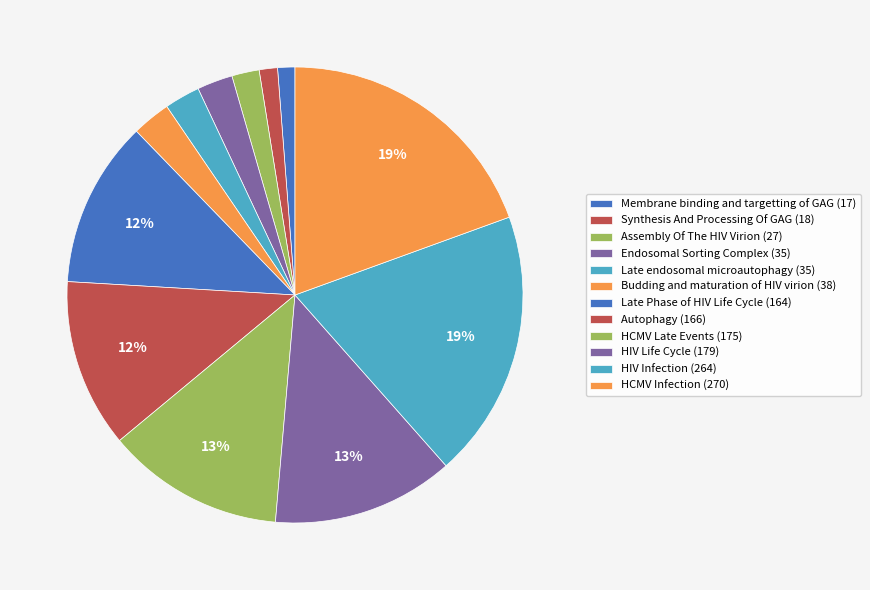

Does Assembly Of The HIV Virion account for over 50% of the chart?

No